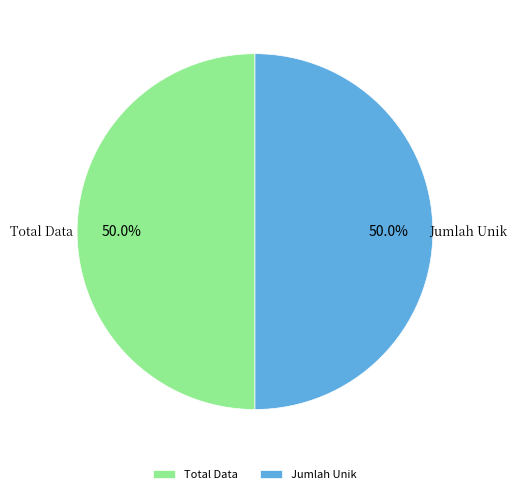

Do Jumlah Unik and Total Data together represent more than half of the pie?

Yes